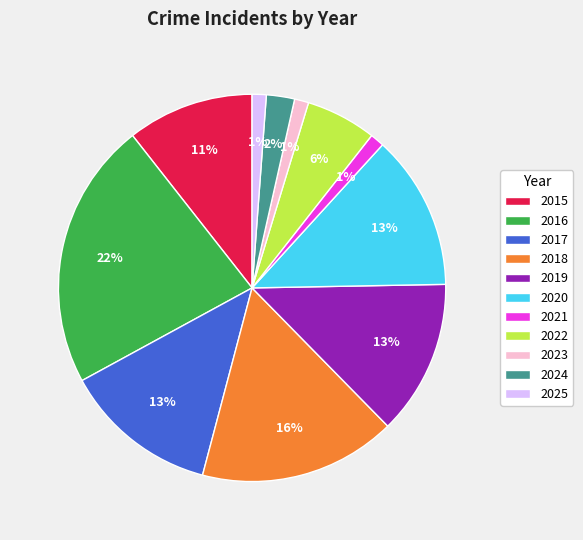

The 2017 slice represents 7% of the pie. True or false?

False